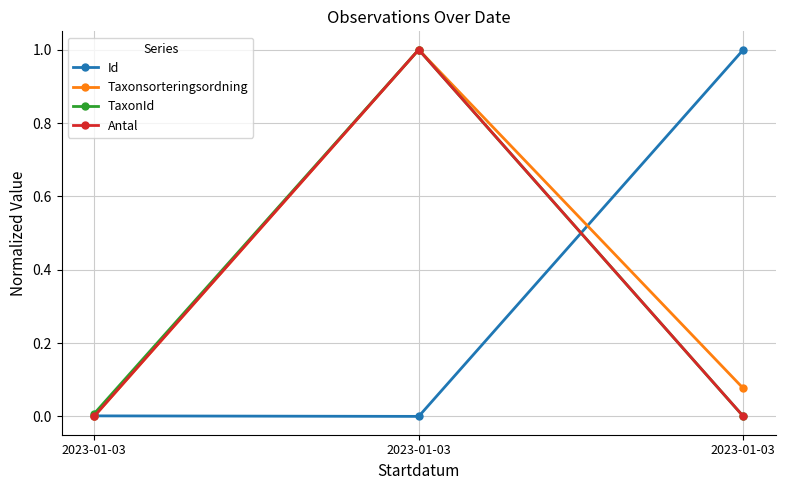

How many lines are shown in the chart?

4